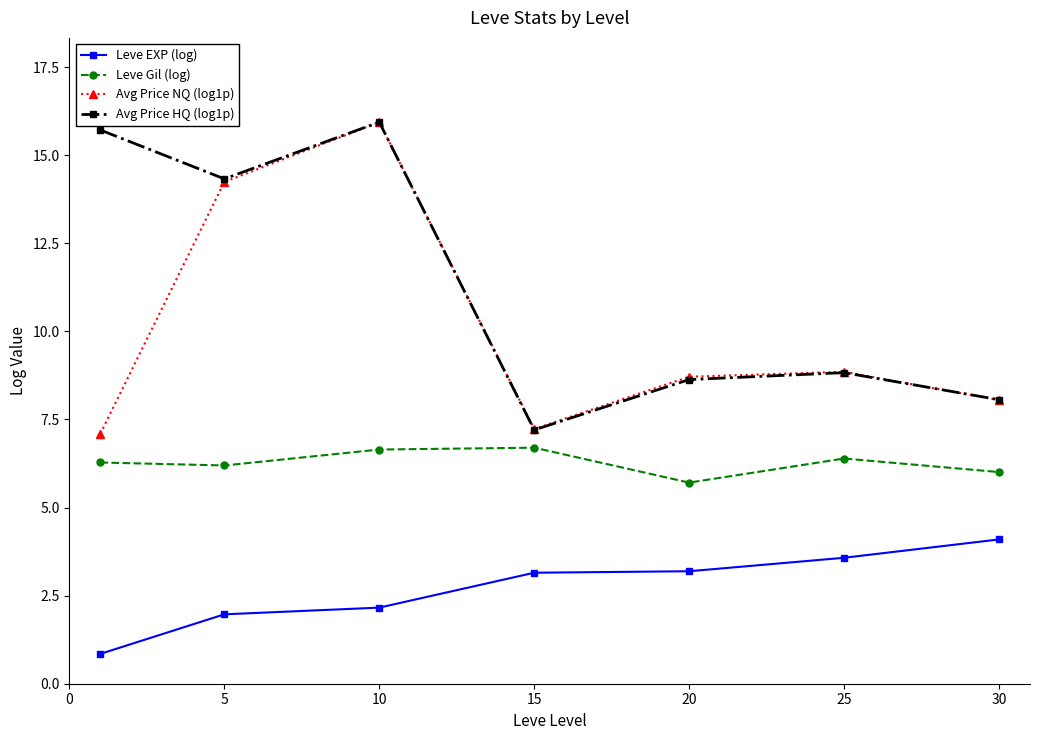

True or false: Avg Price NQ (log1p) and Leve Gil (log) intersect in this chart.

False